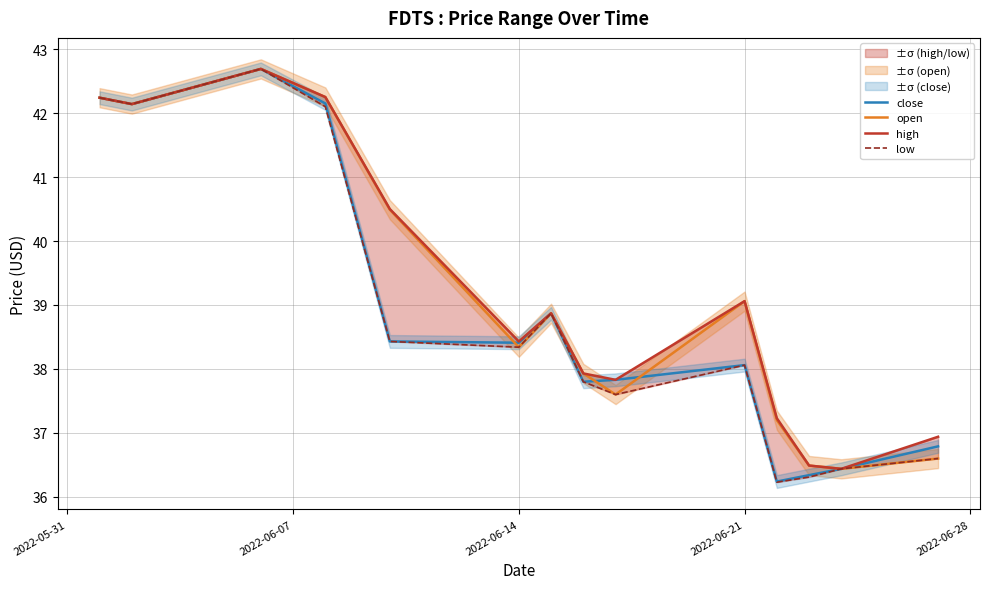

Reading left to right, extract all data points from this chart.

close: 42.2	42.1	42.7	42.1	38.4	38.4	38.9	37.8	37.8	38.1	36.2	36.3	36.4	36.8
open: 42.2	42.1	42.7	42.2	40.5	38.3	38.9	37.9	37.6	39.1	37.2	36.5	36.4	36.6
high: 42.2	42.1	42.7	42.2	40.5	38.4	38.9	37.9	37.8	39.1	37.2	36.5	36.4	36.9
low: 42.2	42.1	42.7	42.1	38.4	38.3	38.9	37.8	37.6	38.1	36.2	36.3	36.4	36.6